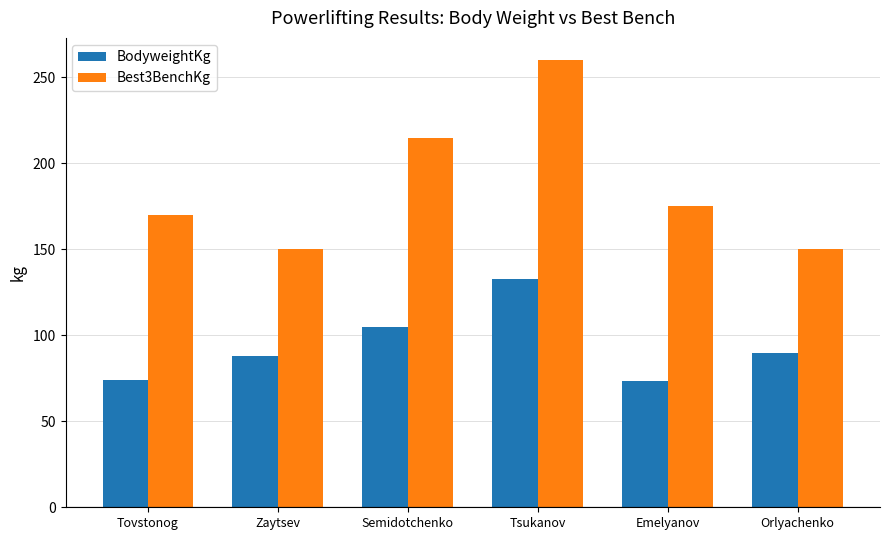

True or false: BodyweightKg has a value of 74.1 at Tovstonog.

True